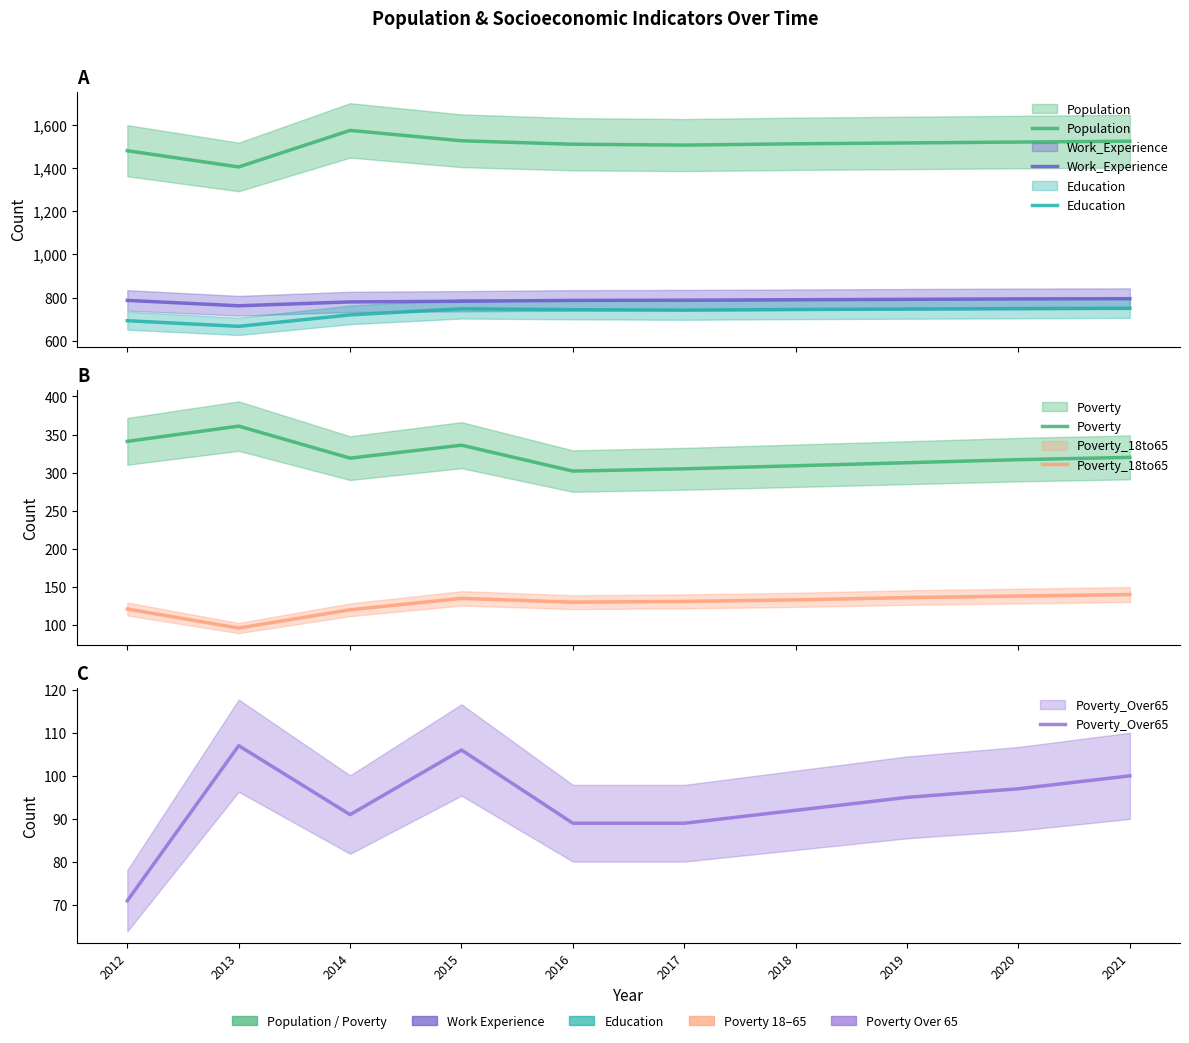

Is it true that Work_Experience equals 795 at 2021?

True